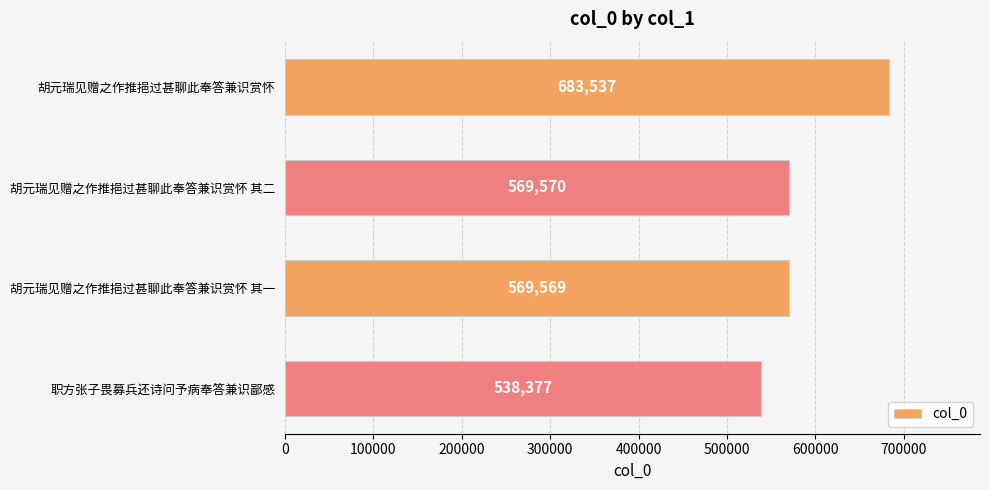

Are the bars grouped side by side (vs. stacked)?

No